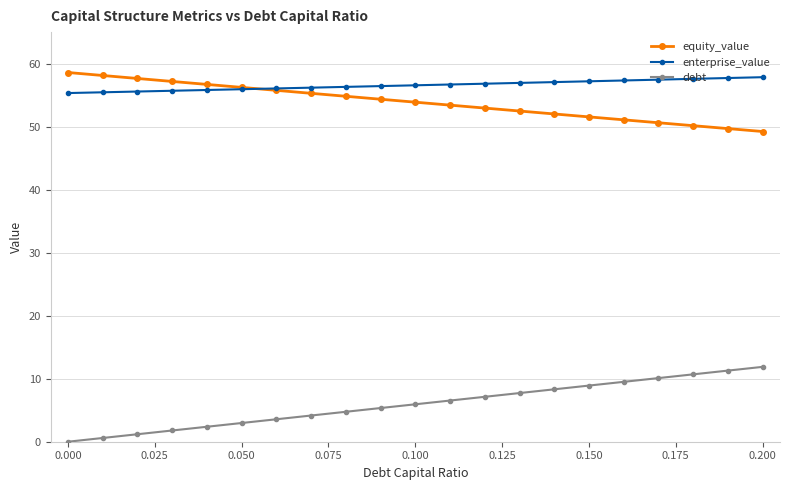

Which series has the largest total across all categories?

enterprise_value